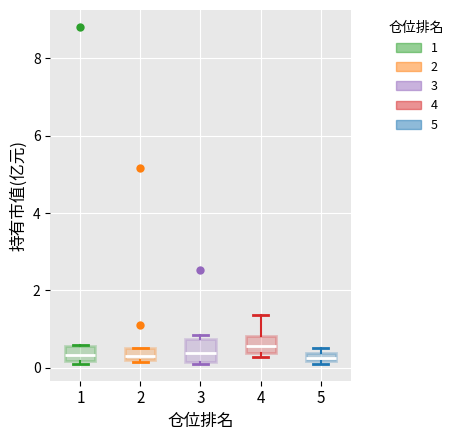

Where is the lower edge of the box at x = 3 on the y-axis? The values are not printed on the chart, so give them approximately, as read against the axis.

0.2